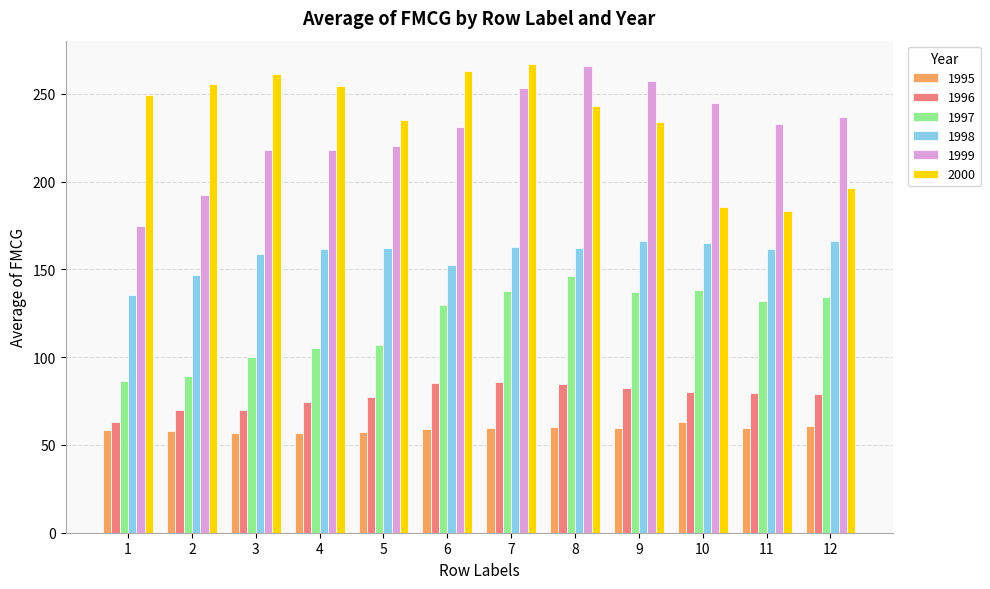

What is the smallest value displayed?

56.7